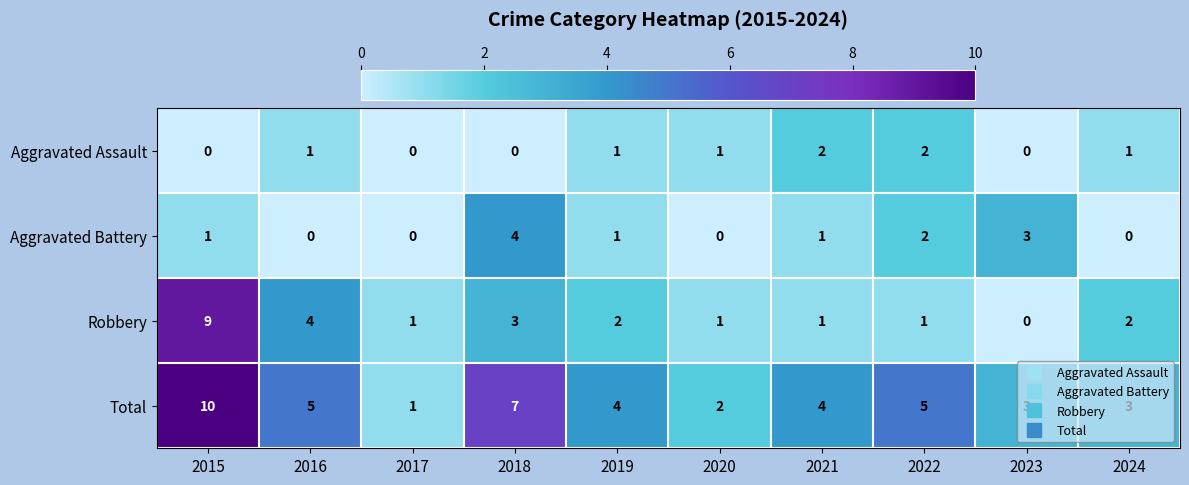

What is the total value across all series at 2021?

8